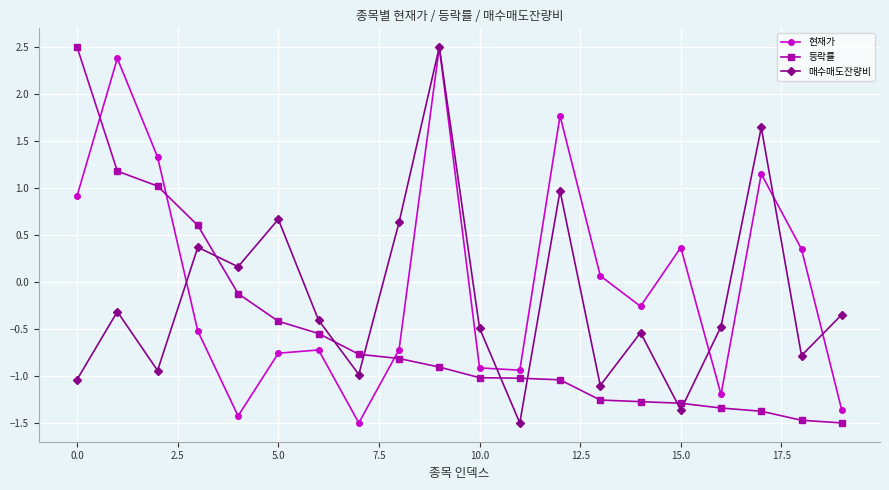

What is the minimum value shown in the chart?

-1.5